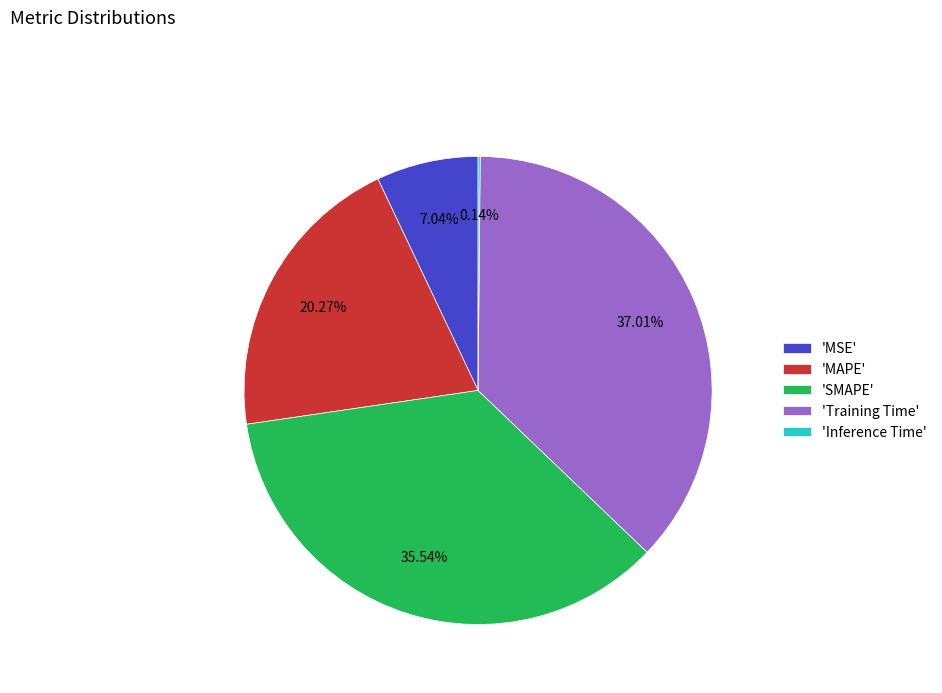

Which category has the biggest portion of the pie?

'Training Time'